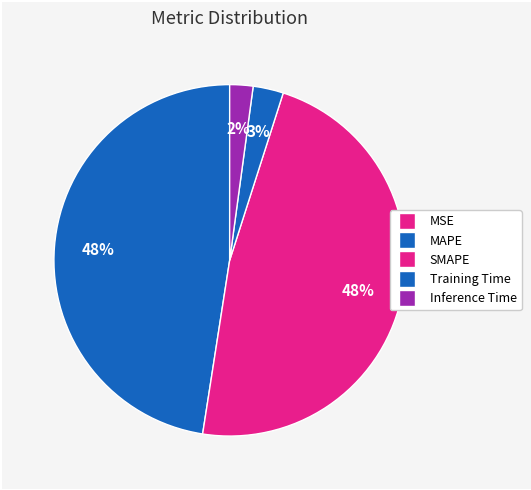

Which has a higher value, SMAPE or MSE?

SMAPE